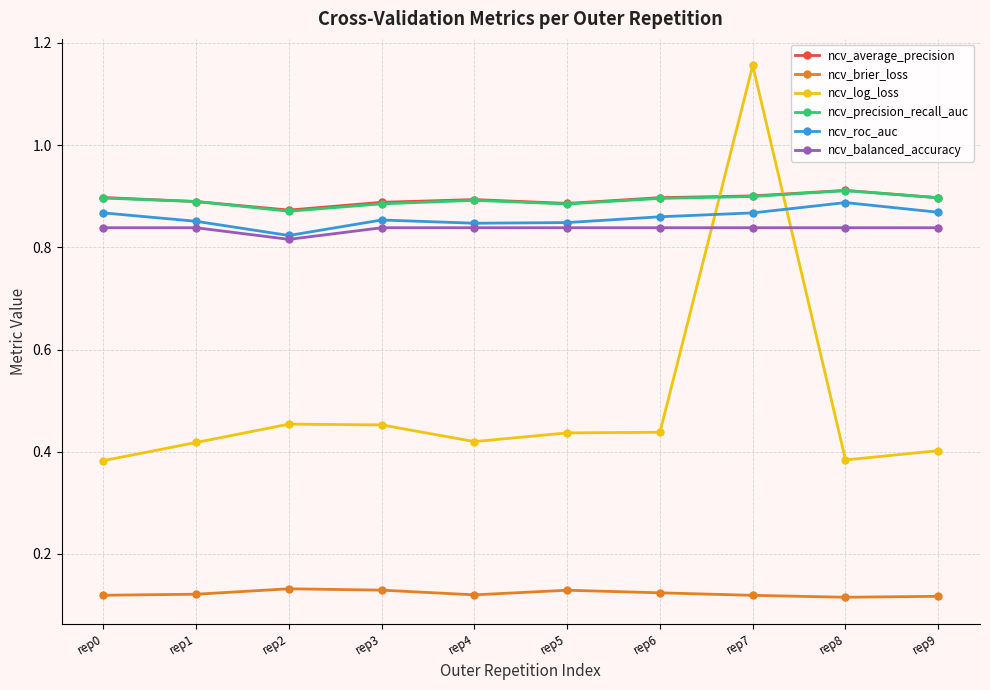

Which series changed the most between rep0 and rep5?

ncv_log_loss